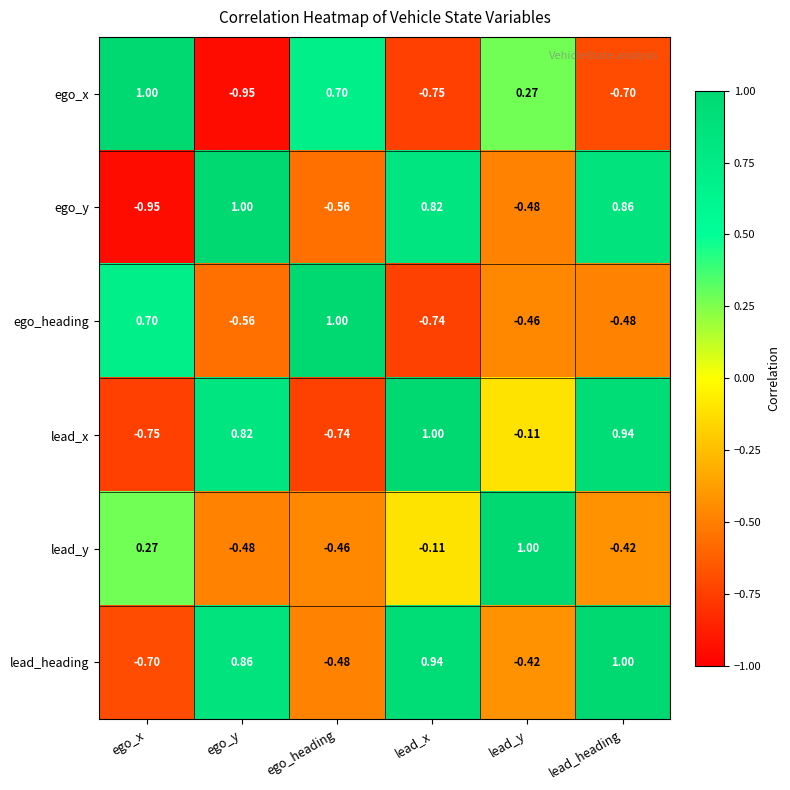

At which category is the sum across all series the highest?

lead_heading